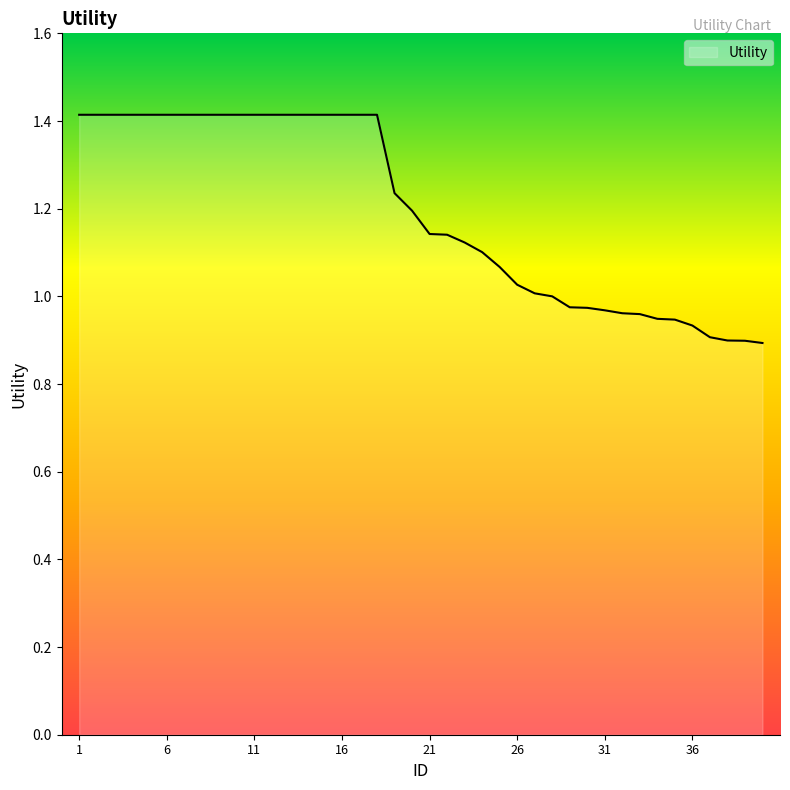

What is the difference between the maximum and minimum values?

0.5